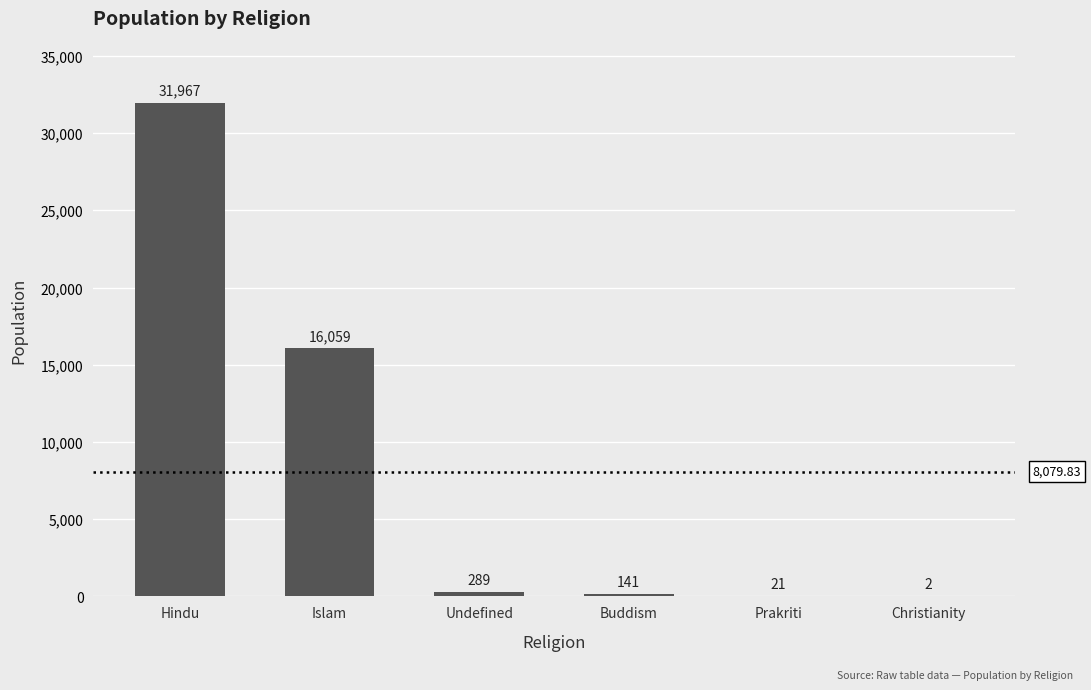

Which label corresponds to the largest value in the chart?

Hindu